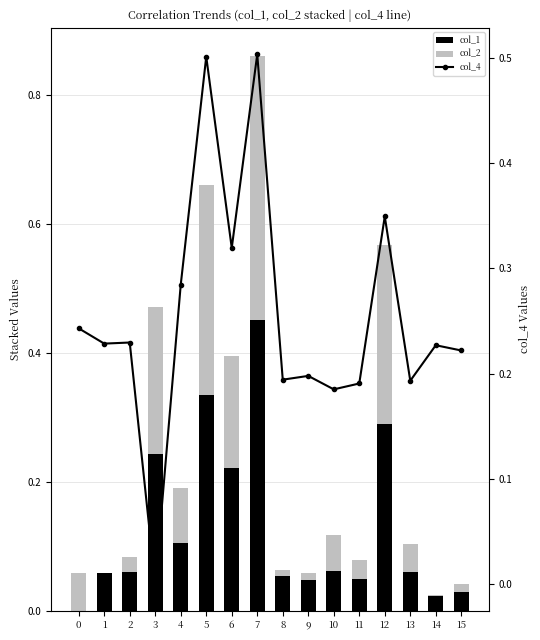

Which series has the largest total across all categories?

col_4